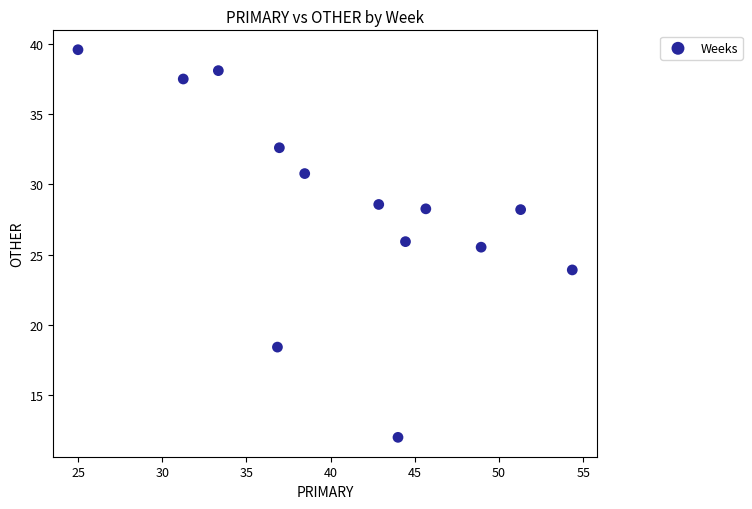

What is the range of Y values (max minus min)?

27.6